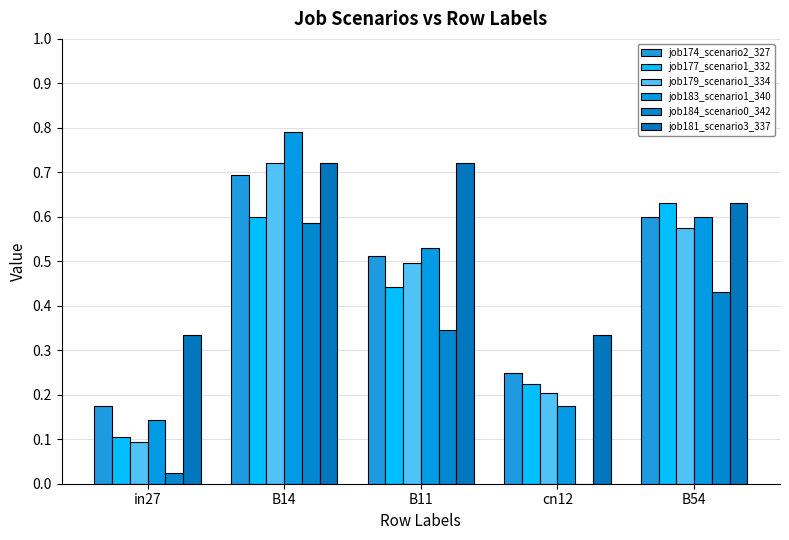

Is the value of job181_scenario3_337 at B54 greater than the value of job183_scenario1_340 at B54?

Yes